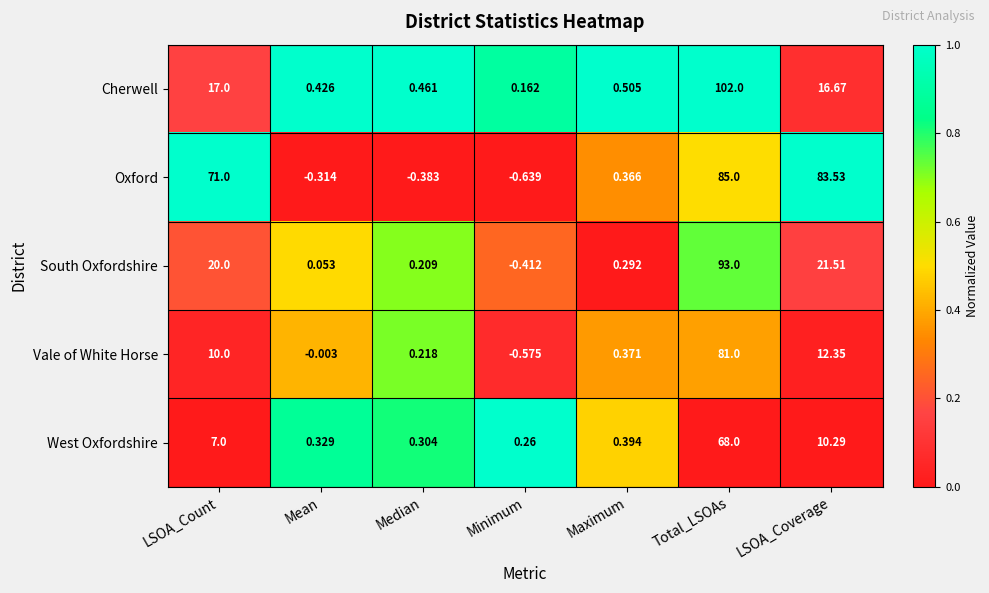

Where is South Oxfordshire nearest to the value 46?

LSOA_Coverage